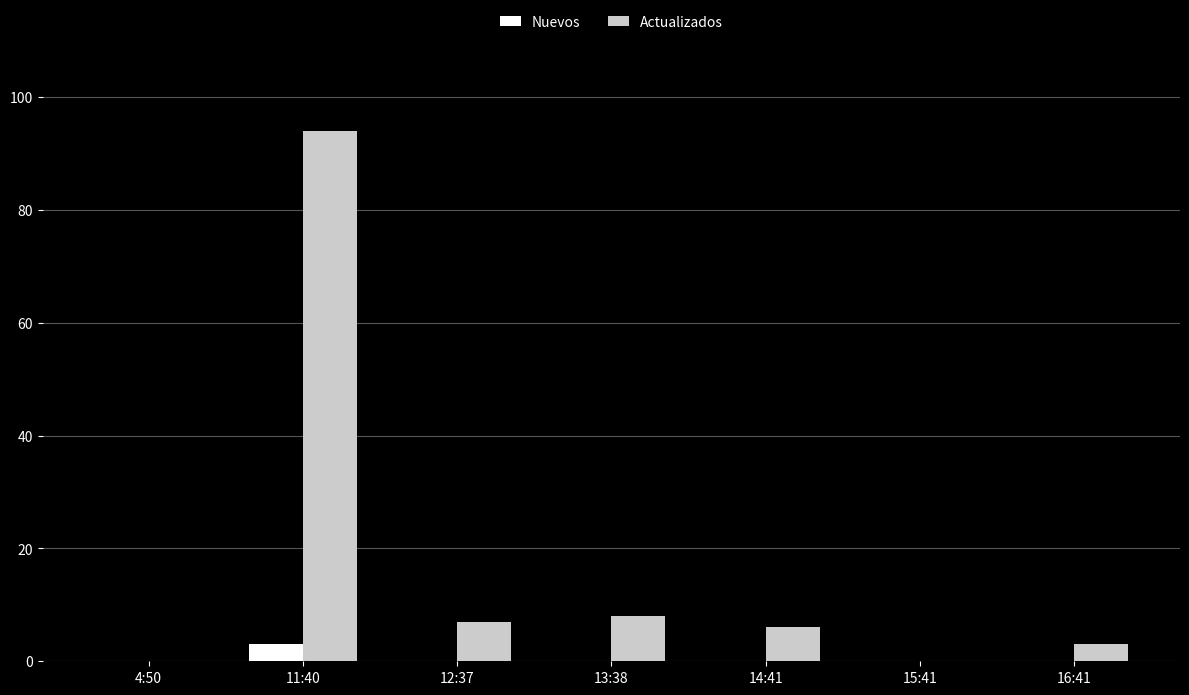

True or false: Actualizados has a value of 94 at 11:40.

True